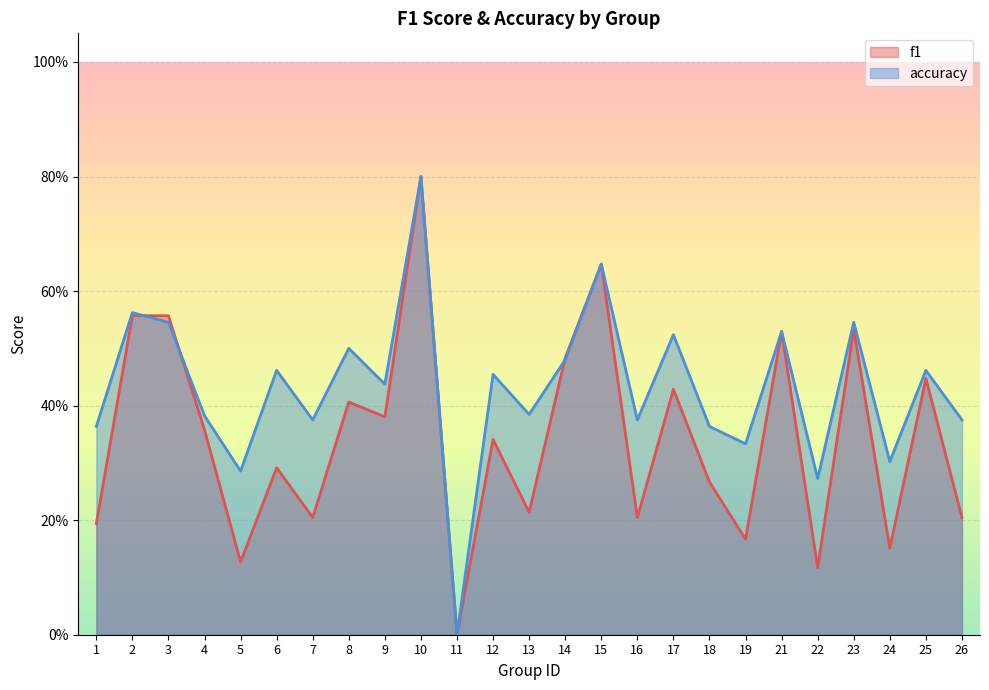

At how many categories does at least one series exceed 0?

24